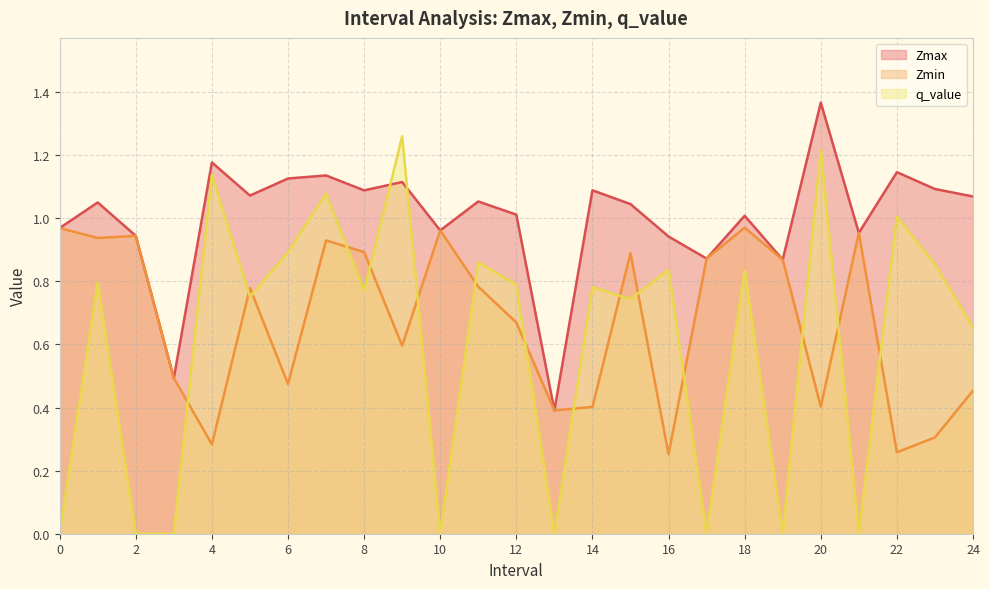

What position from the right is 0.0?

25